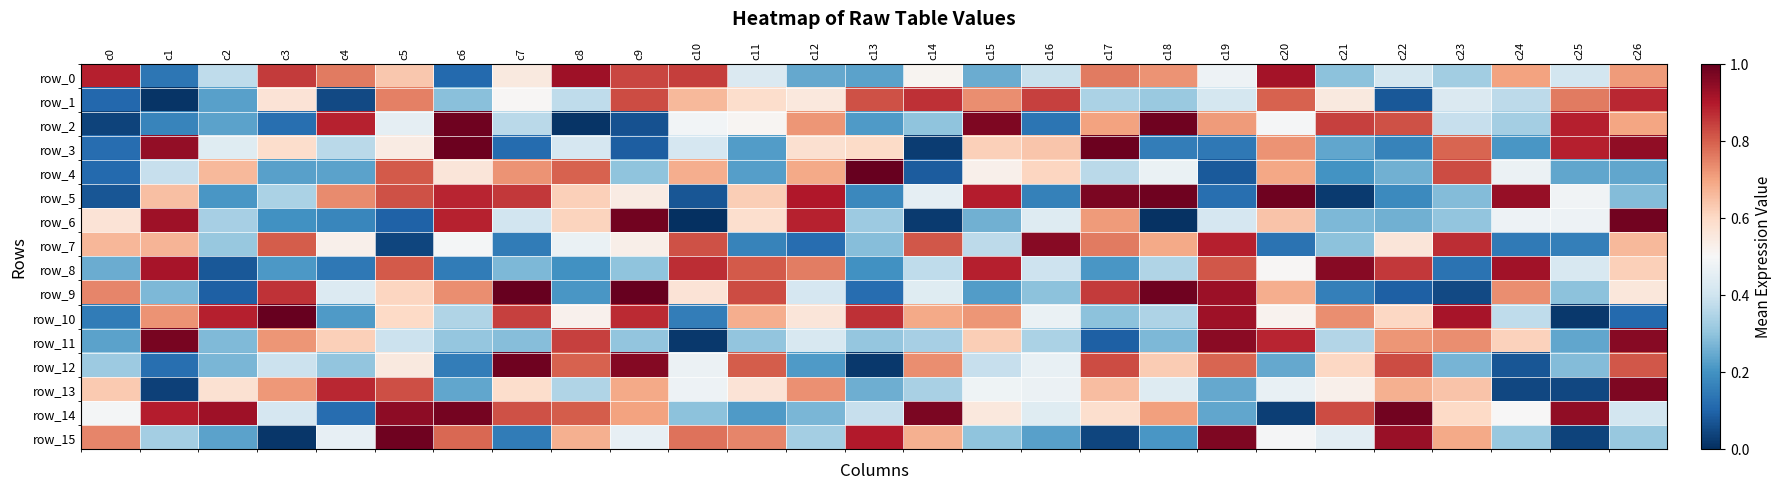

Count the number of categories in the chart.

27